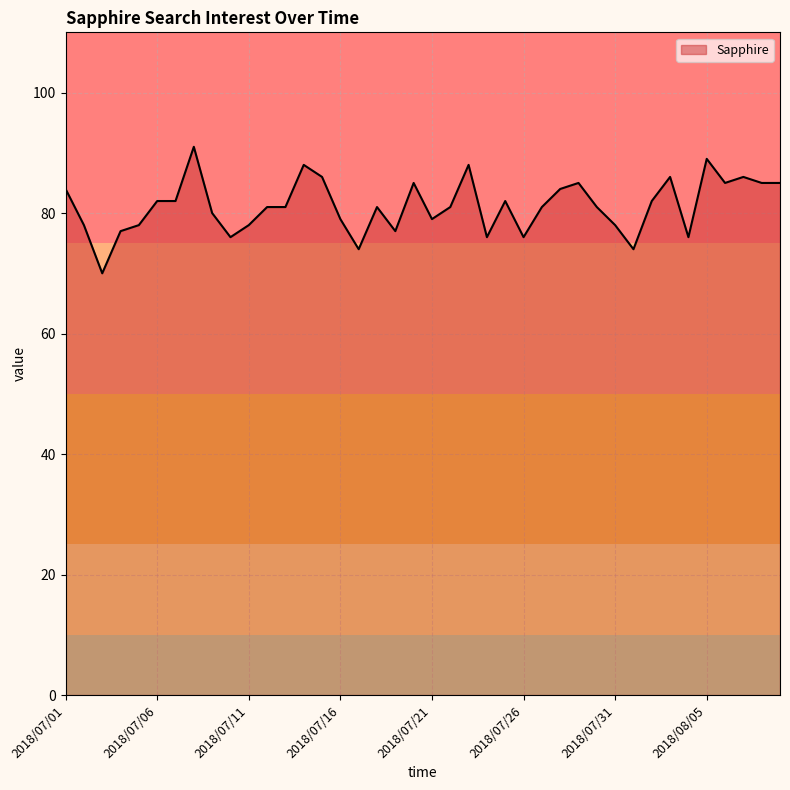

What is the greatest value displayed?

91